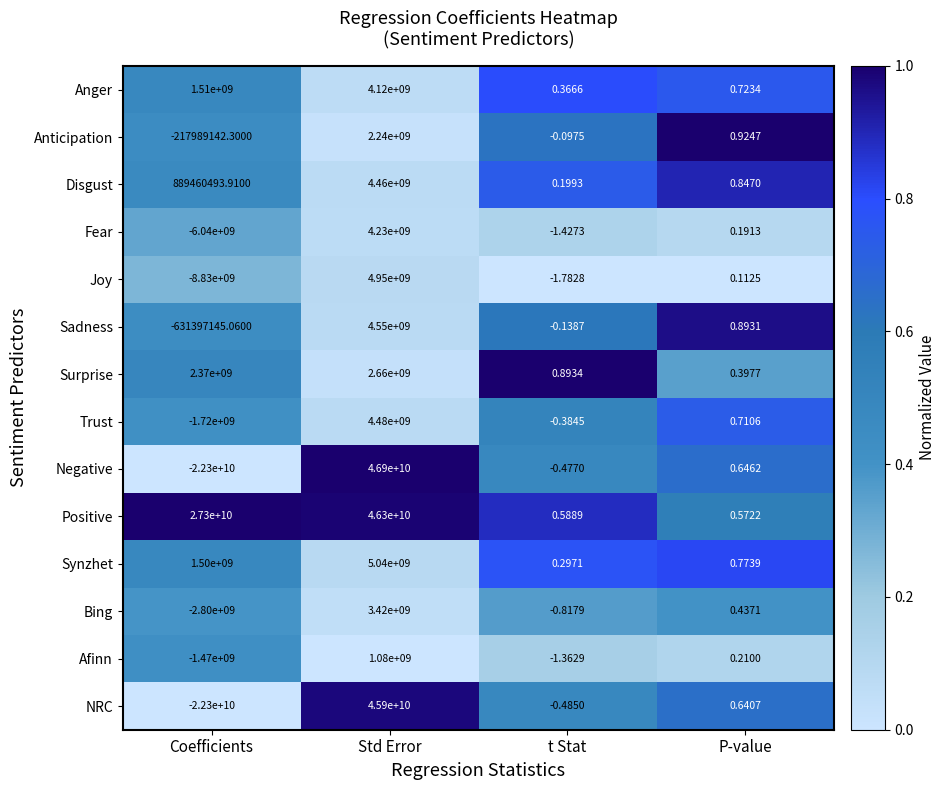

At which category does the chart reach its peak across all series?

Std Error